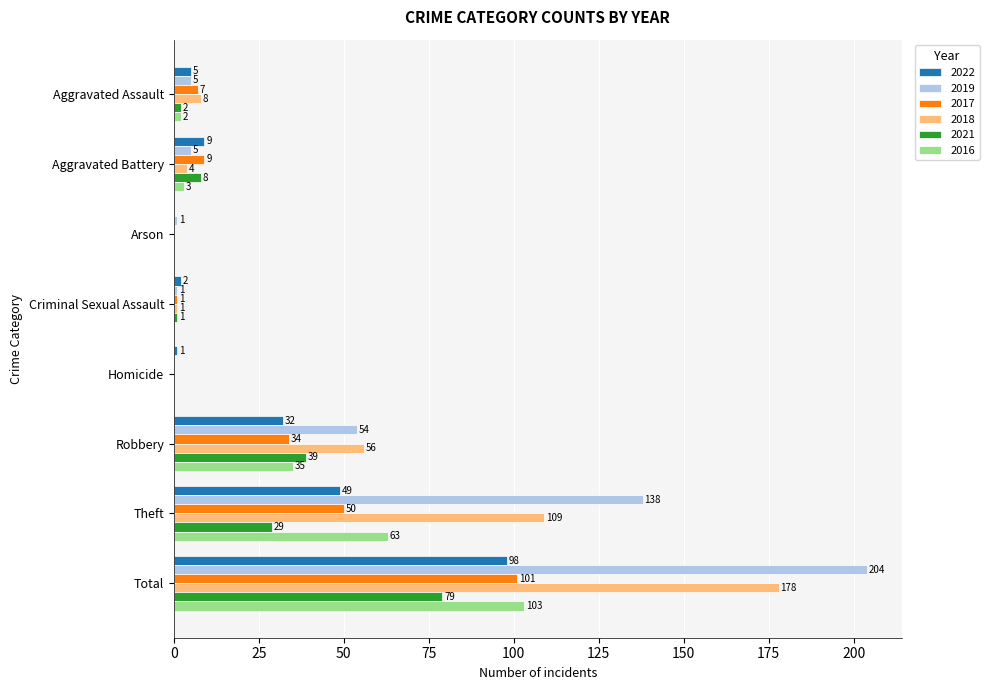

What is the difference between the 2018 values at Aggravated Assault and Criminal Sexual Assault?

7